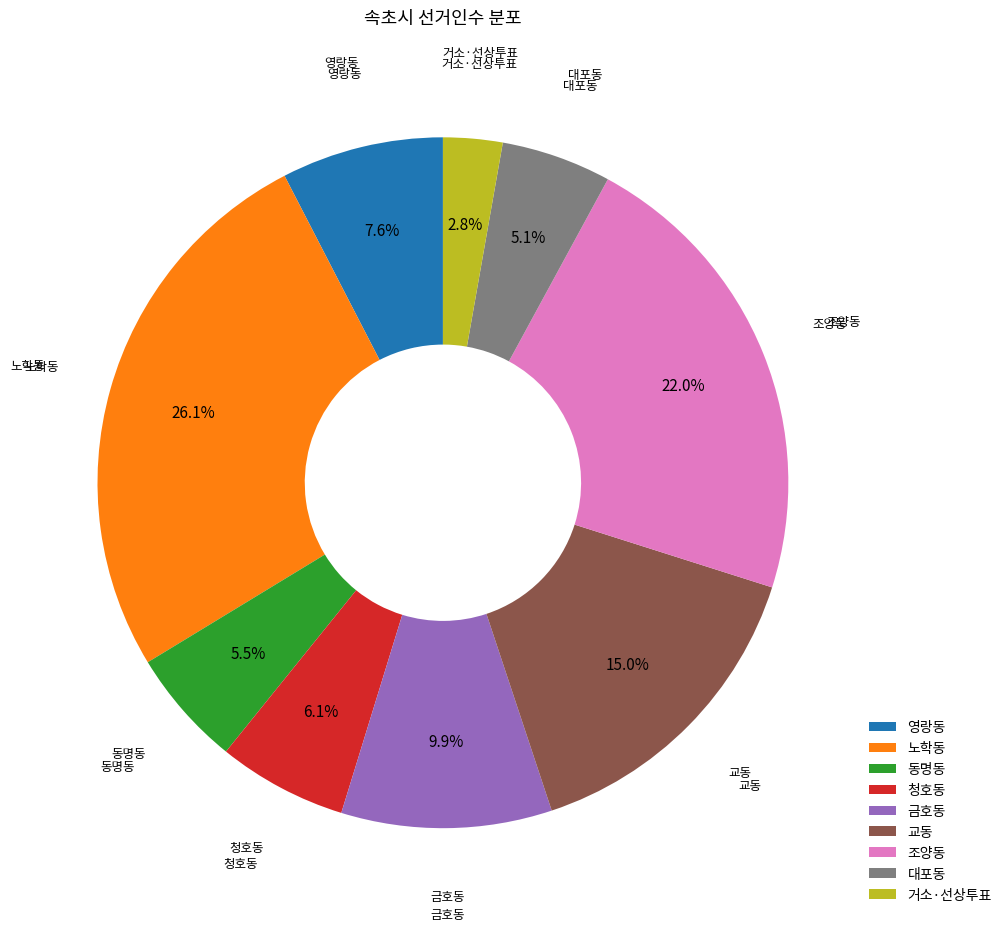

To the nearest percent, what is the difference between the largest and smallest slice percentages?

23%